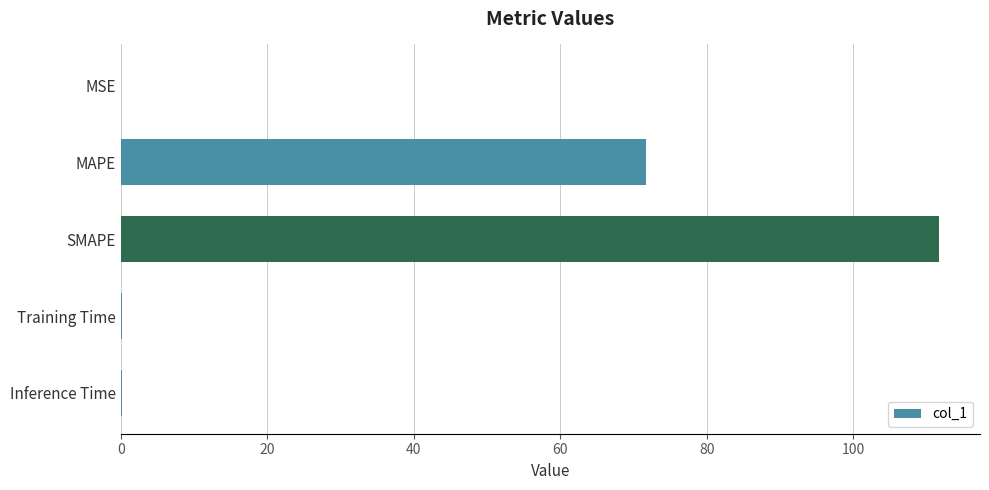

At which label is the value closest to 55?

MAPE